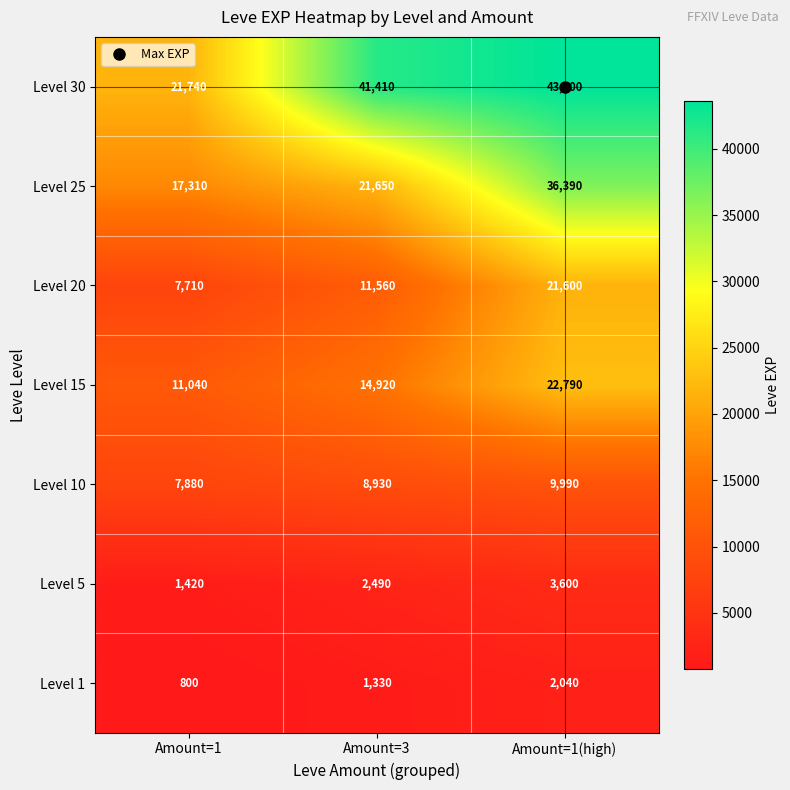

Is it true that Level 15 equals 9085 at Amount=1(high)?

False